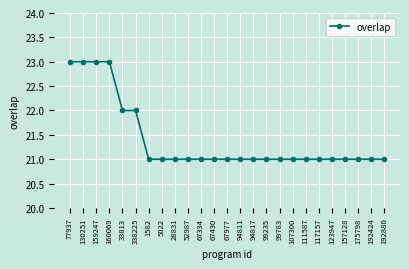

What is the difference between the maximum and minimum values?

2